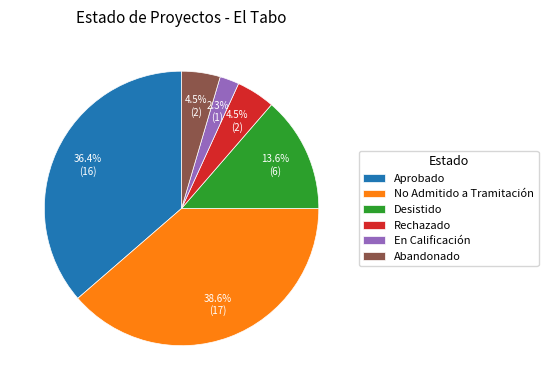

How many segments does this pie chart have?

6